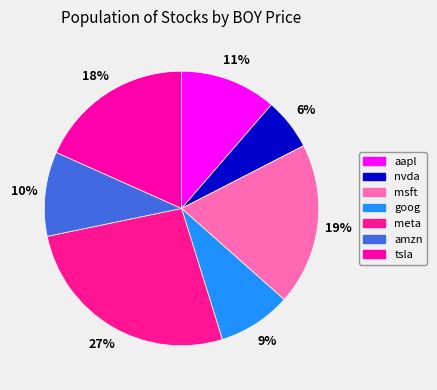

To the nearest percent, what portion does meta represent?

27%